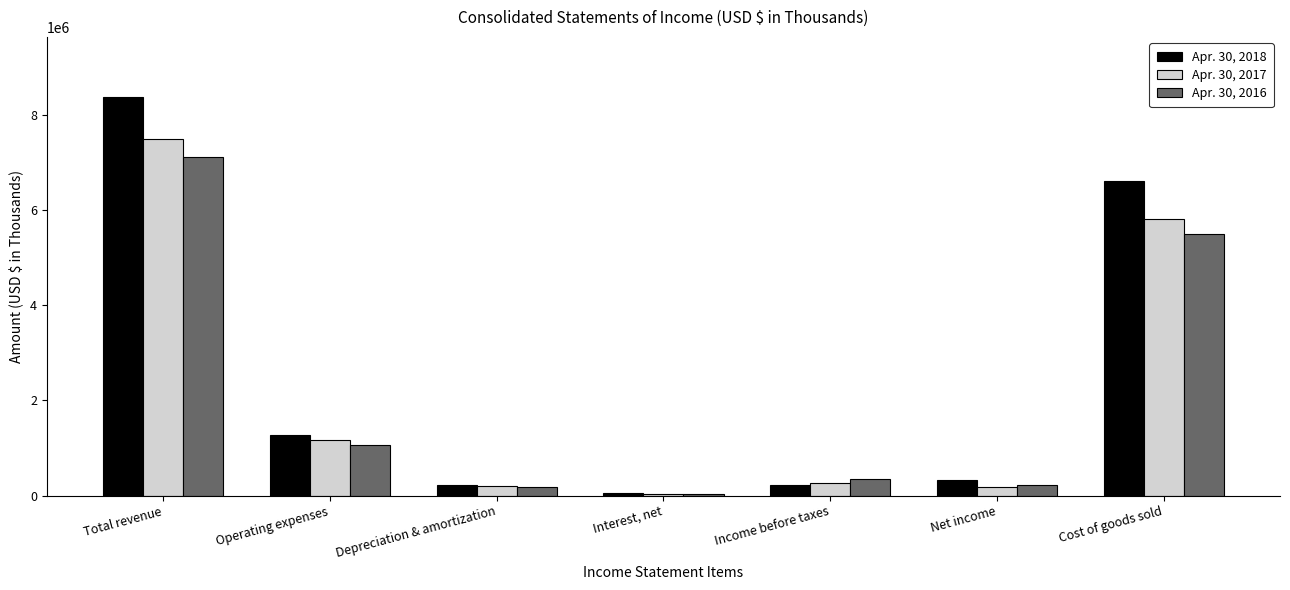

Which label corresponds to the smallest value in the chart?

Interest, net